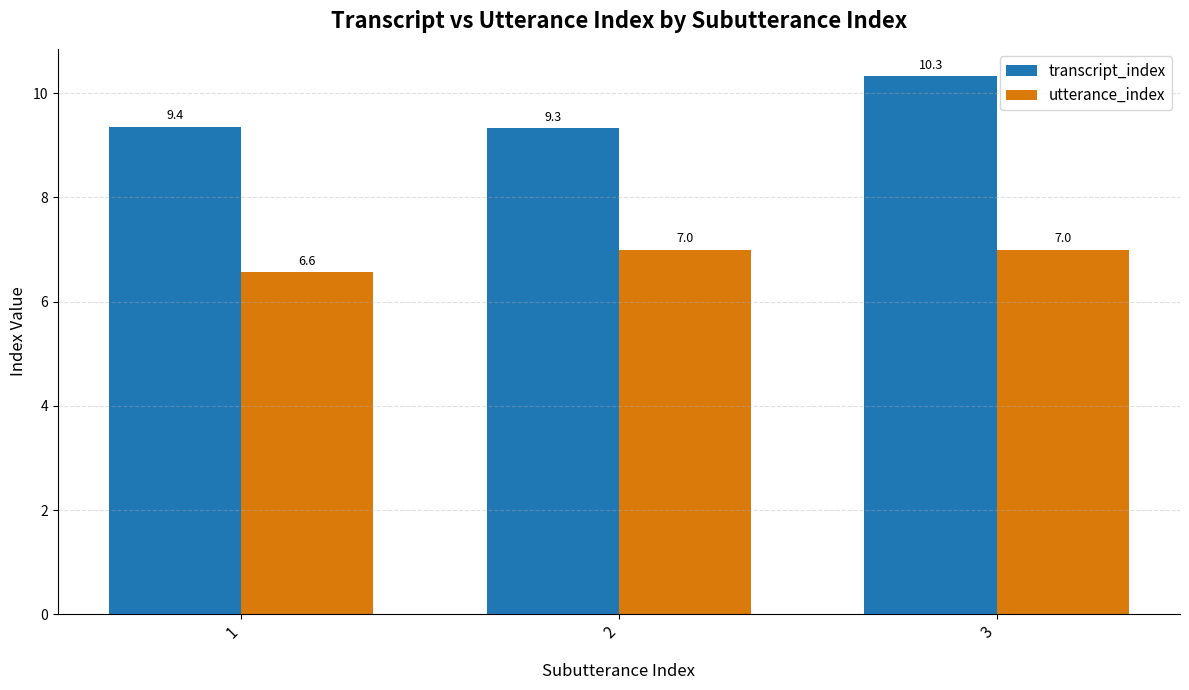

What is the greatest value displayed?

10.3